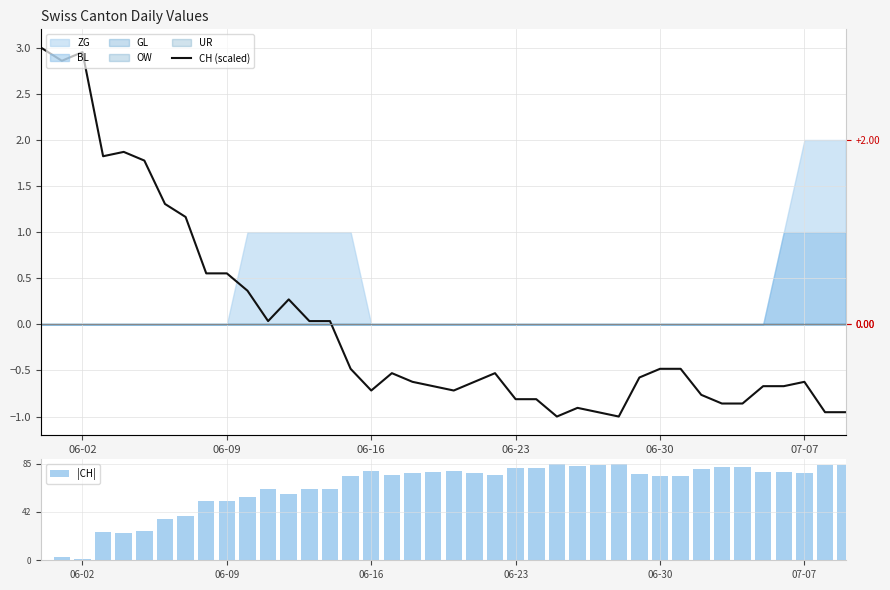

What is the greatest value displayed?

85.0